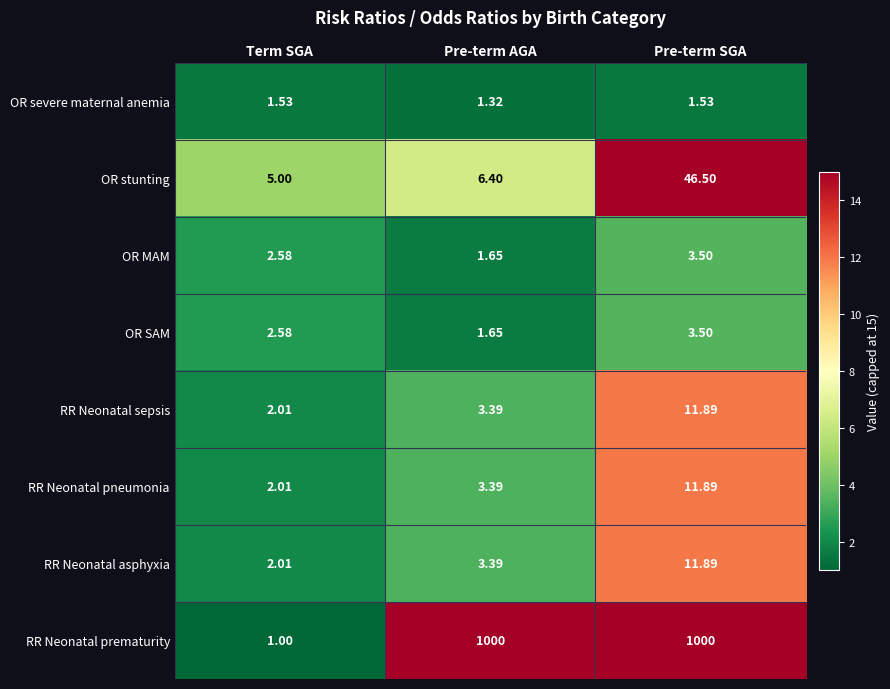

How many categories are shown in the chart?

3